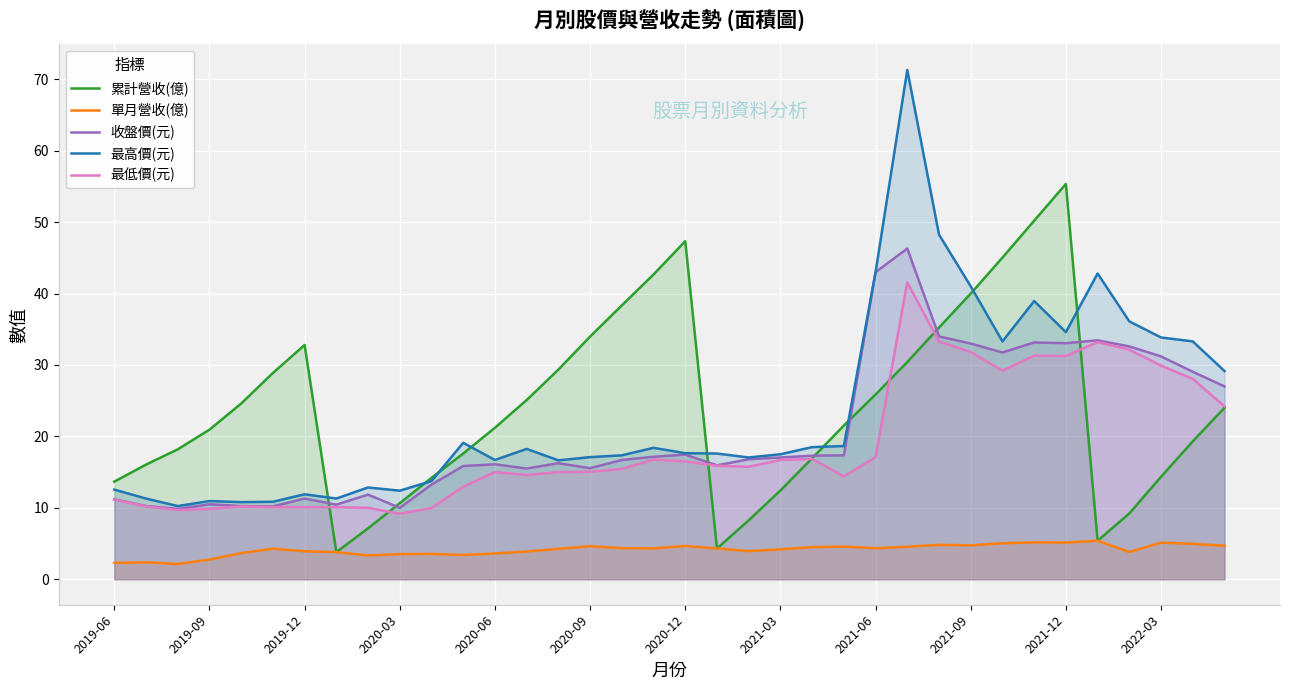

List the series in order of their peak value, lowest first.

單月營收(億), 最低價(元), 收盤價(元), 累計營收(億), 最高價(元)